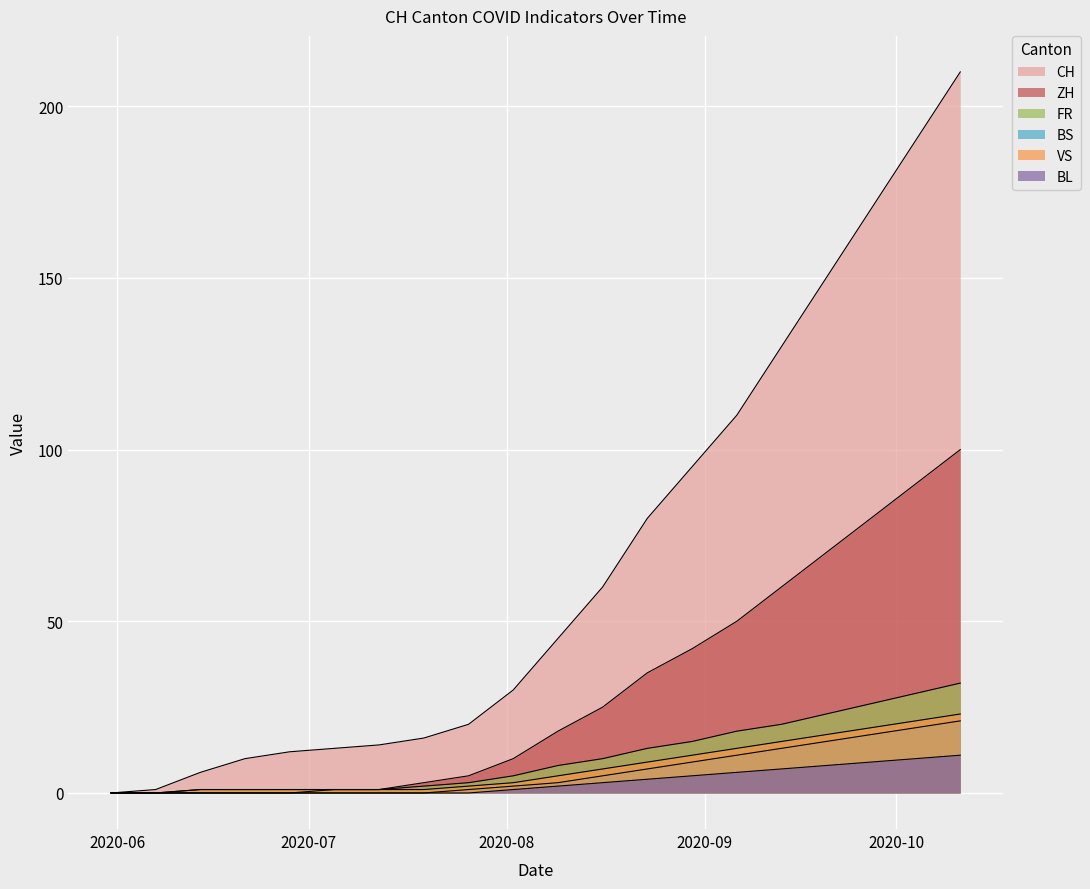

True or false: FR and ZH intersect in this chart.

False